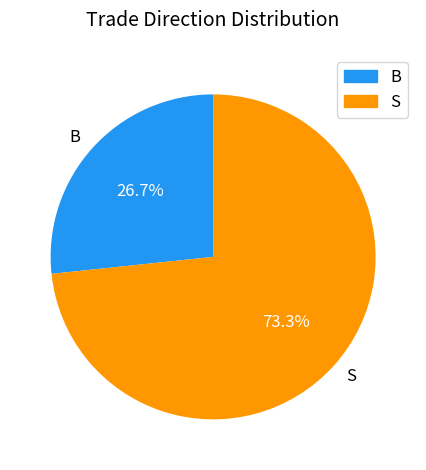

Does B represent more than half of the total?

No